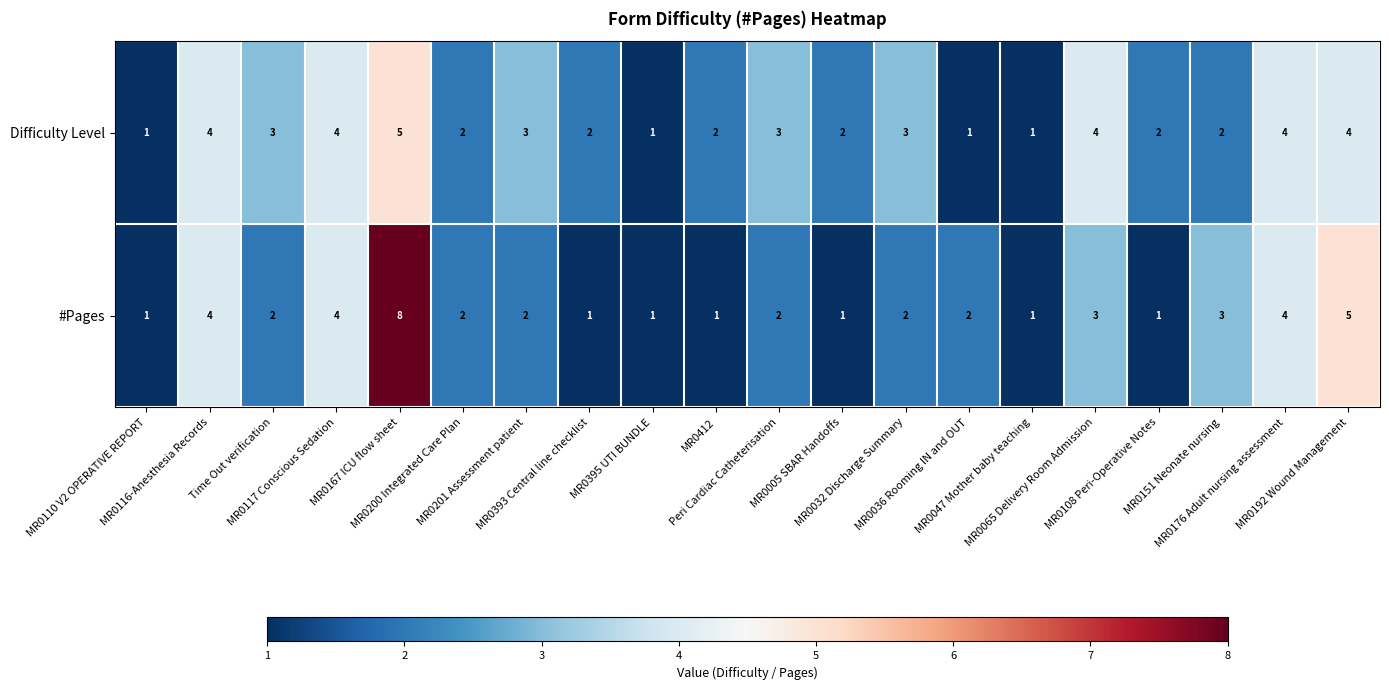

At how many categories does at least one series exceed 6?

1